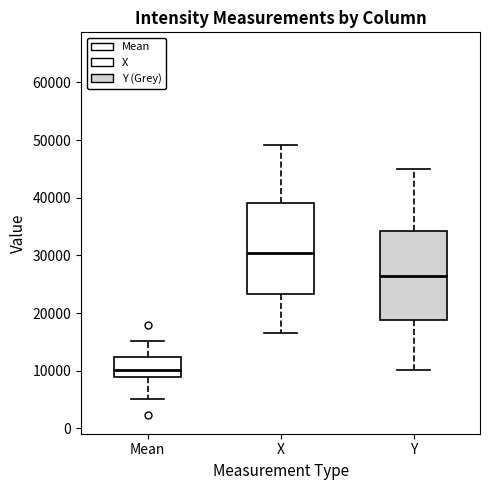

Which box's median line is the lowest?

Mean